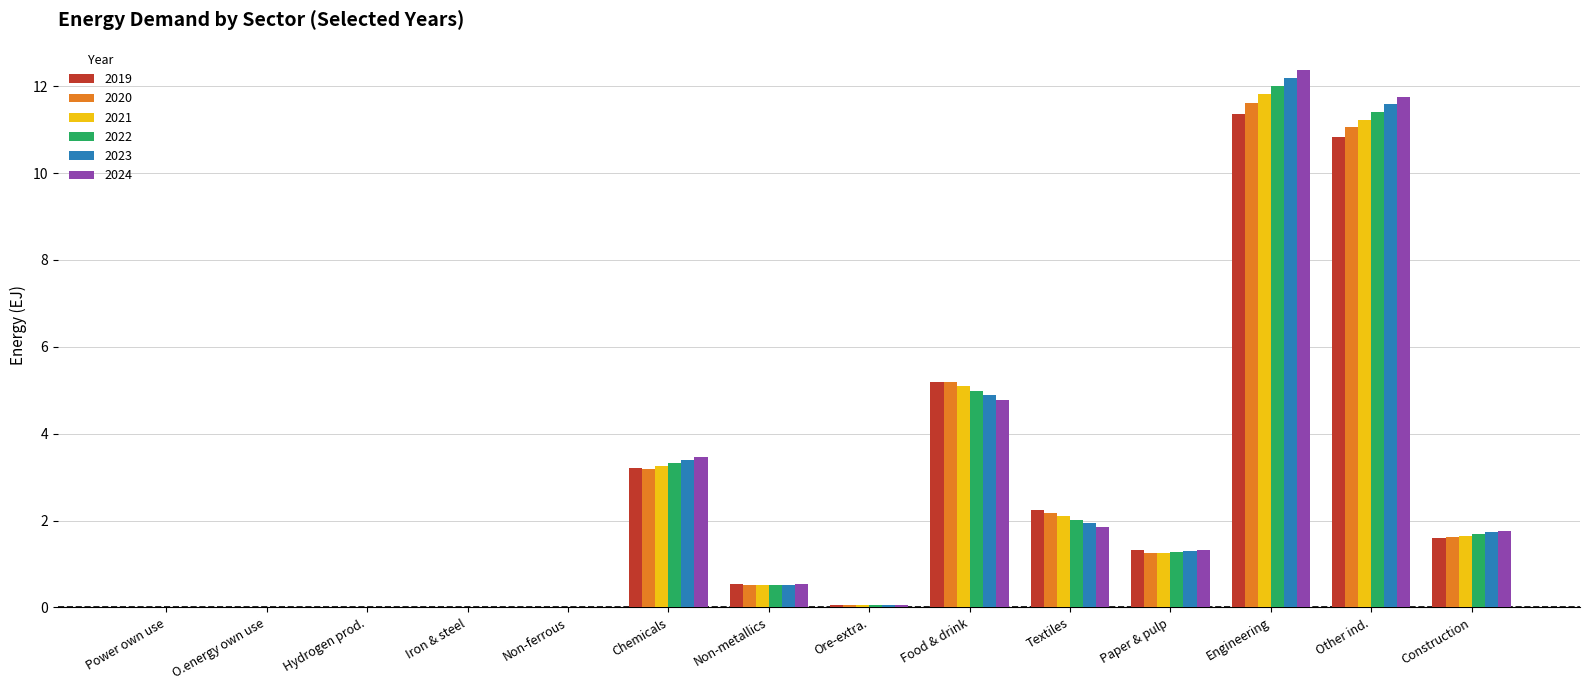

Which series has the widest spread of values?

2024